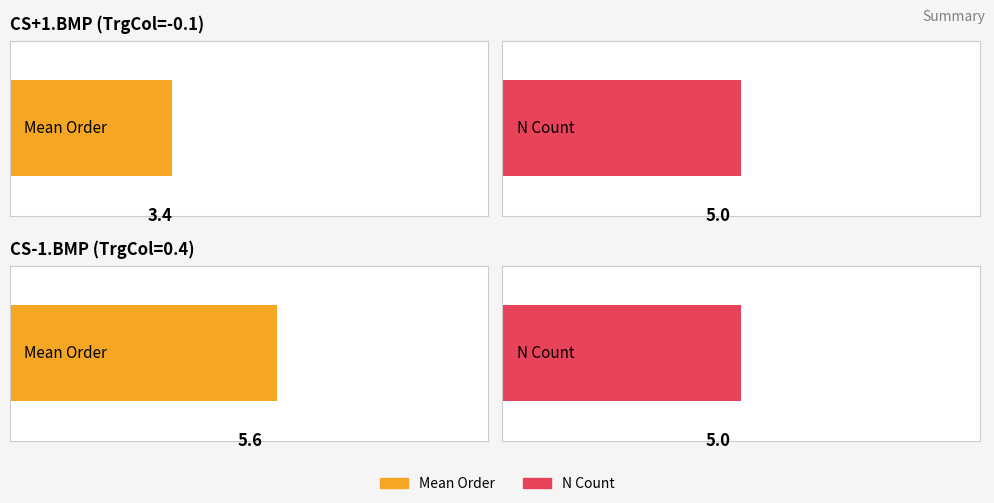

What position from the right is 3?

2